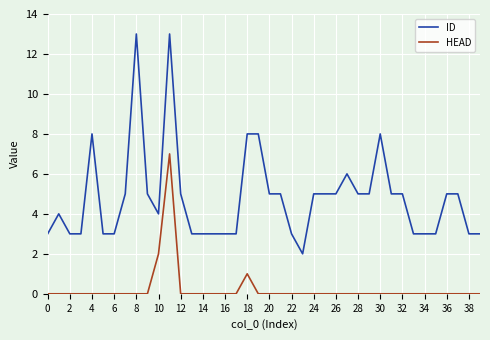

Reading left to right, extract all data points from this chart.

ID: 3	4	3	3	8	3	3	5	13	5	4	13	5	3	3	3	3	3	8	8	5	5	3	2	5	5	5	6	5	5	8	5	5	3	3	3	5	5	3	3
HEAD: 0	0	0	0	0	0	0	0	0	0	2	7	0	0	0	0	0	0	1	0	0	0	0	0	0	0	0	0	0	0	0	0	0	0	0	0	0	0	0	0